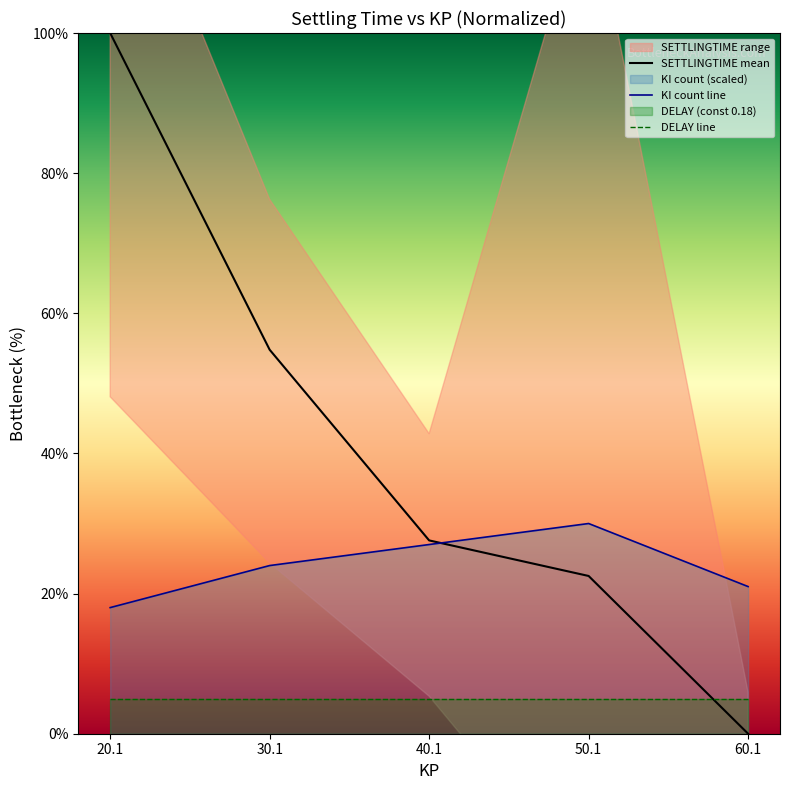

What is the sum of all SETTLINGTIME mean values?

204.9